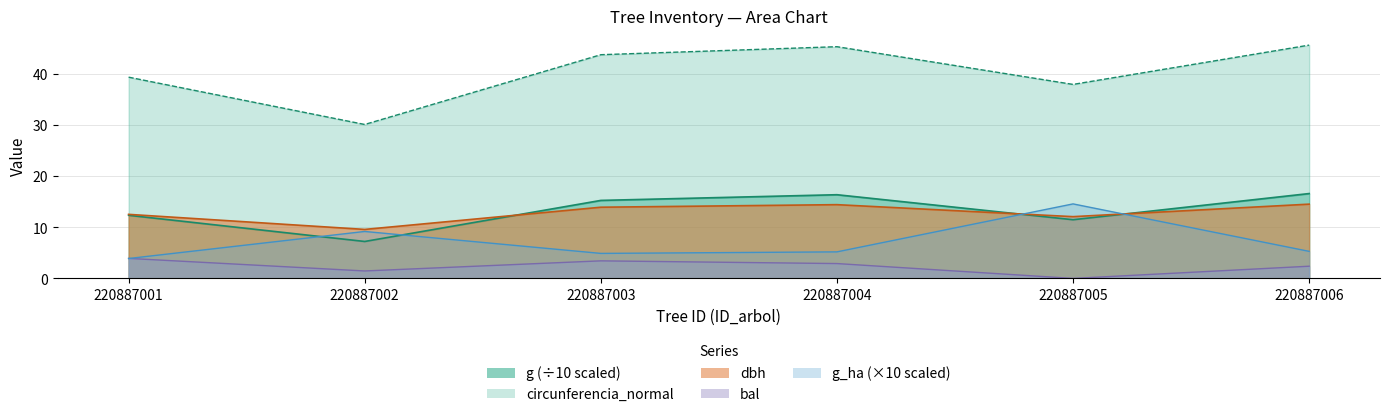

What are all the series names shown in the legend?

dbh, g, bal, g_ha, circunferencia_normal